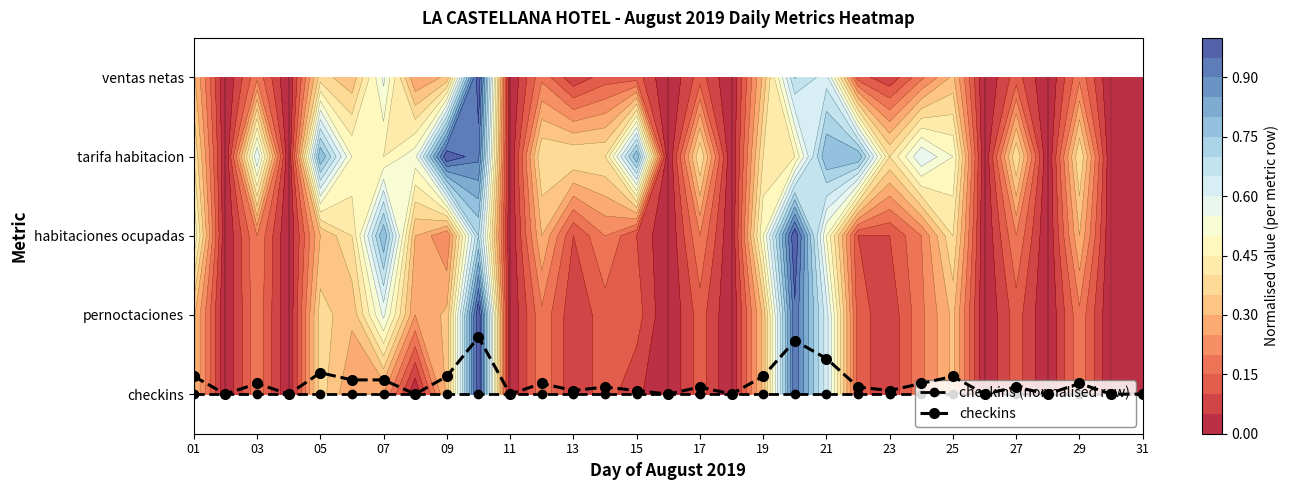

Where is checkins (normalised row) nearest to the value 0?

01